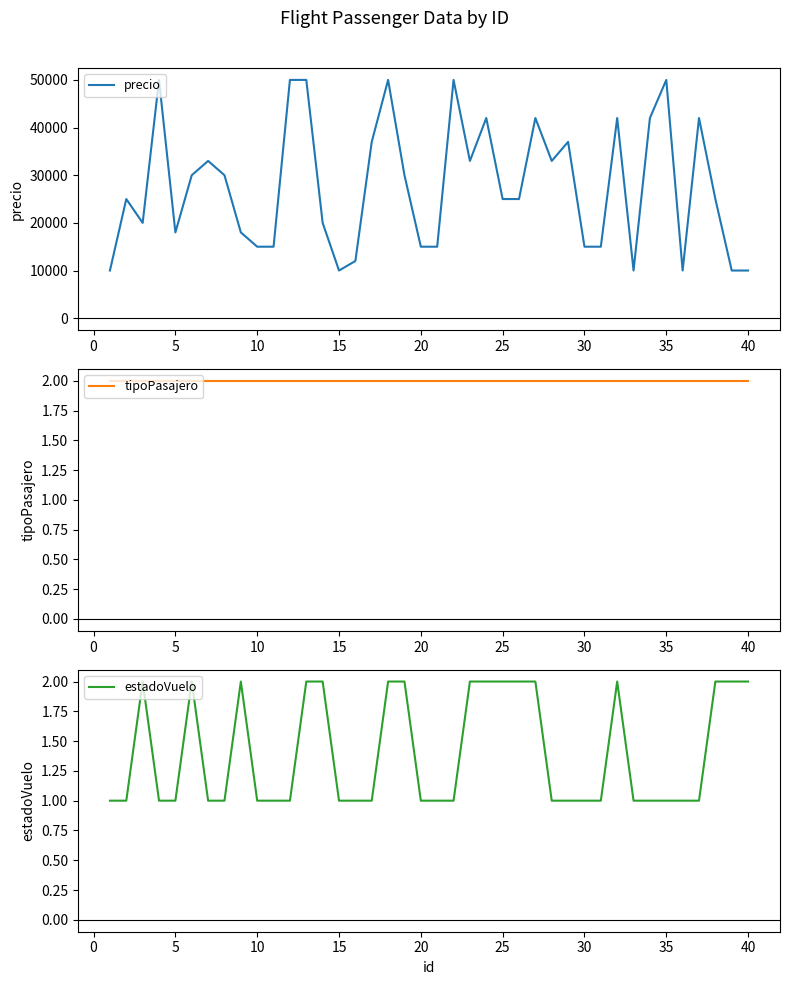

True or false: estadoVuelo and tipoPasajero cross at least once.

False